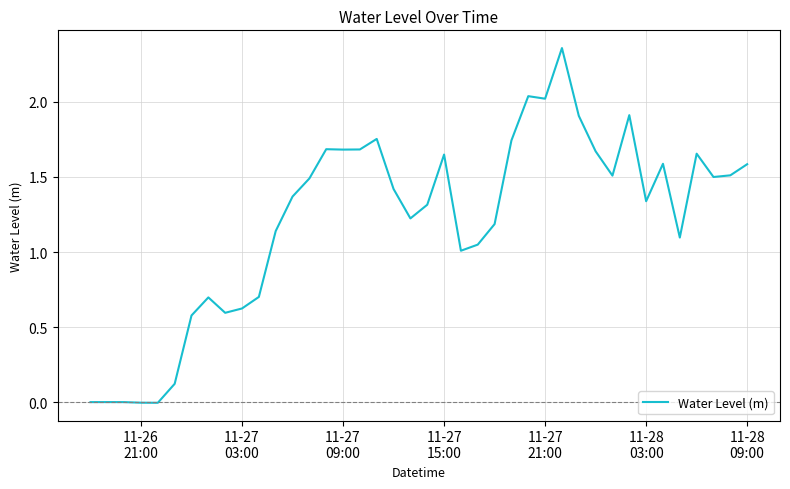

Is this an area chart (filled region under the line)?

No